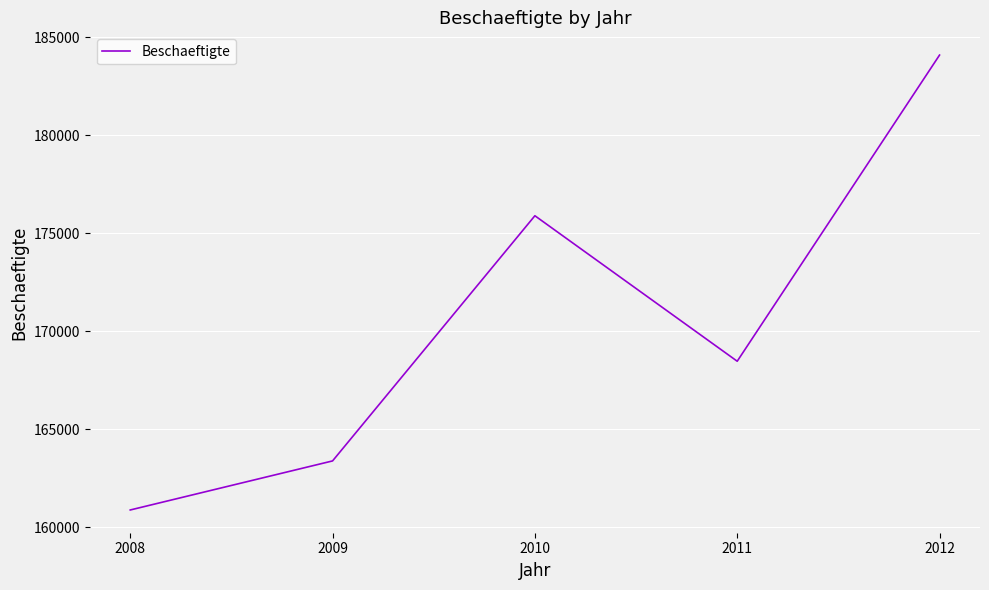

Rank the categories by value from highest to lowest.

2012, 2010, 2011, 2009, 2008